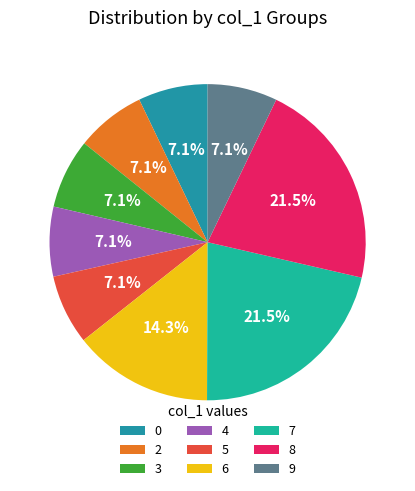

What percentage is NOT represented by 6?

85.7%